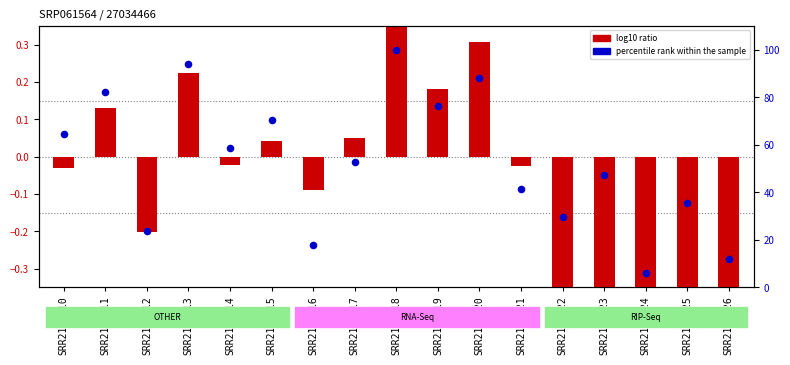

Which series reaches the maximum Y coordinate?

percentile rank within the sample